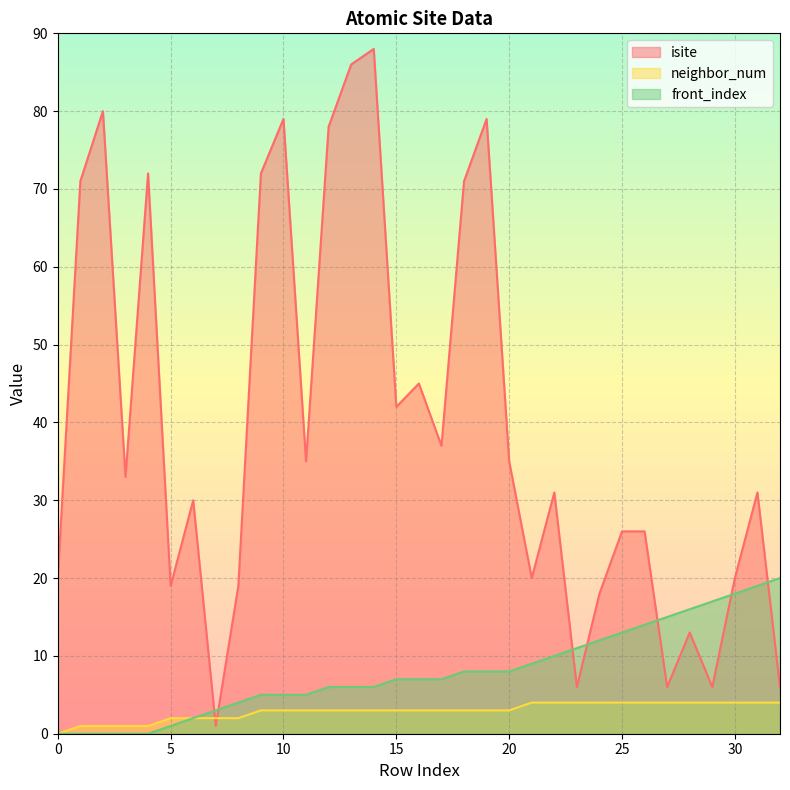

Rank the categories by neighbor_num value from highest to lowest.

21, 22, 23, 24, 25, 26, 27, 28, 29, 30, 31, 32, 9, 10, 11, 12, 13, 14, 15, 16, 17, 18, 19, 20, 5, 6, 7, 8, 1, 2, 3, 4, 0